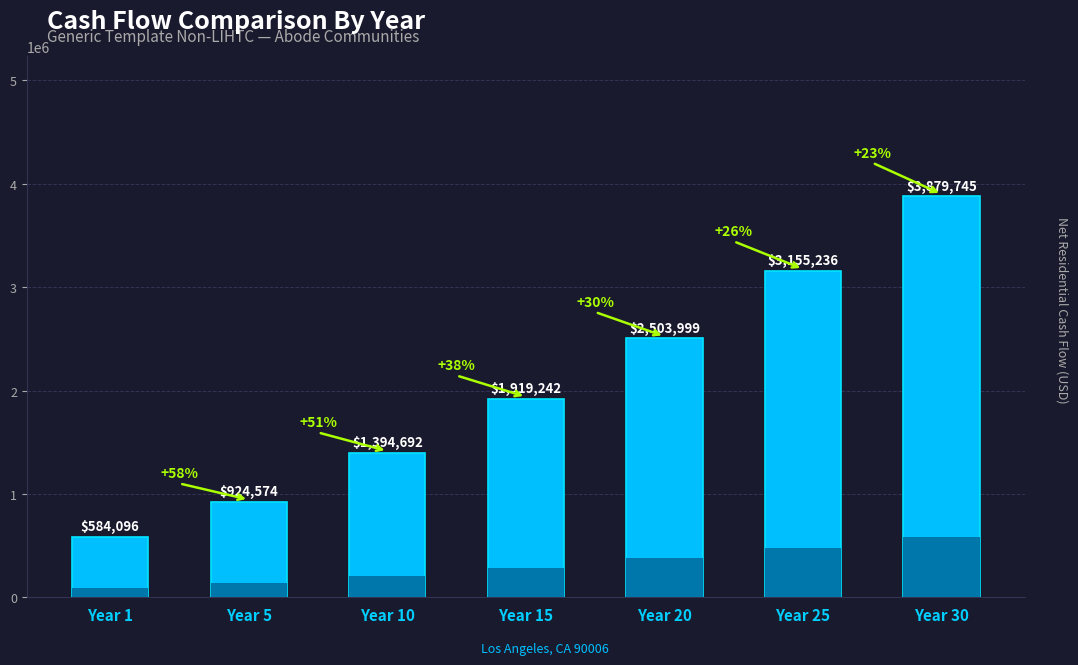

Where is the data nearest to the value 2231920?

Year 20